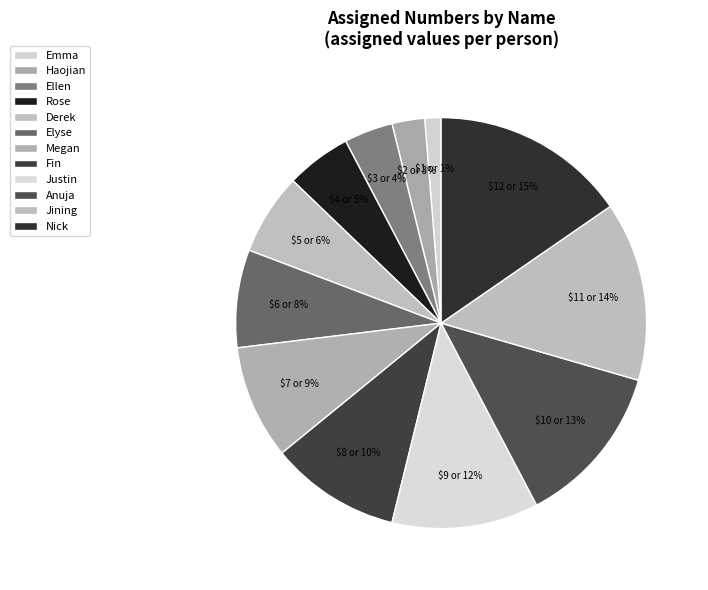

To the nearest percent, what portion does Ellen represent?

4%